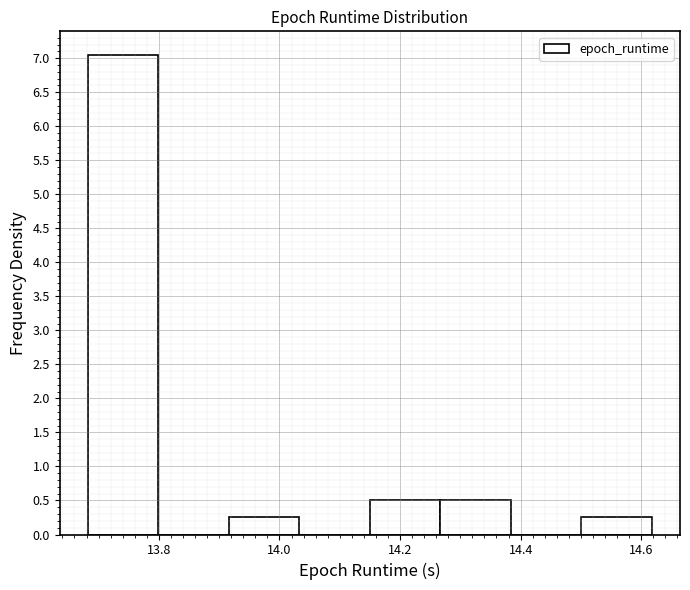

Reading left to right, transcribe this chart: for each bar, give the range it covers on the x-axis and its height. Neither the bar edges nor the heights are printed on the chart, so give them approximately, as read against the axes.

13.68 to 13.80: 7.05
13.80 to 13.92: 0
13.92 to 14.04: 0.25
14.04 to 14.14: 0
14.14 to 14.26: 0.50
14.26 to 14.38: 0.50
14.38 to 14.50: 0
14.50 to 14.62: 0.25